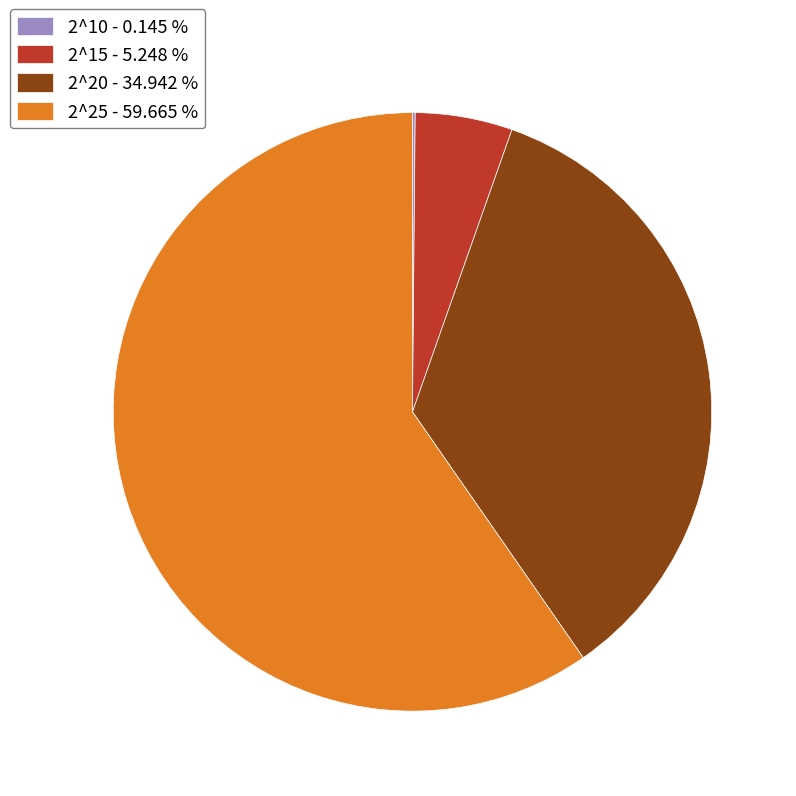

What is the ratio of the value at 2^25 - 59.665 % to the value at 2^15 - 5.248 %?

11.4